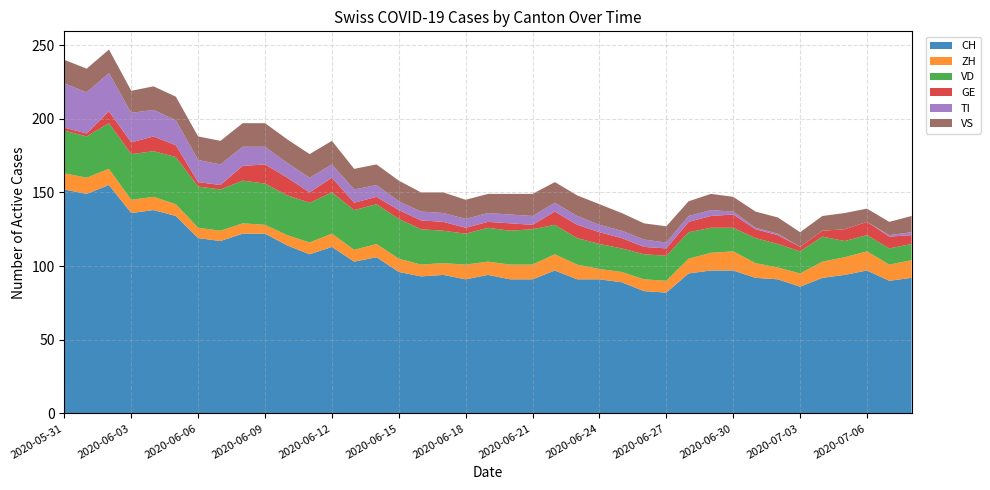

Reading right to left, what are all the values shown in this chart?

CH: 2020-07-08=92	2020-07-07=90	2020-07-06=97	2020-07-05=94	2020-07-04=92	2020-07-03=86	2020-07-02=91	2020-07-01=92	2020-06-30=97	2020-06-29=97	2020-06-28=95	2020-06-27=82	2020-06-26=83	2020-06-25=89	2020-06-24=91	2020-06-23=91	2020-06-22=97	2020-06-21=91	2020-06-20=91	2020-06-19=94	2020-06-18=91	2020-06-17=94	2020-06-16=93	2020-06-15=96	2020-06-14=106	2020-06-13=103	2020-06-12=113	2020-06-11=108	2020-06-10=114	2020-06-09=122	2020-06-08=122	2020-06-07=117	2020-06-06=119	2020-06-05=134	2020-06-04=138	2020-06-03=136	2020-06-02=155	2020-06-01=149	2020-05-31=152
ZH: 2020-07-08=12	2020-07-07=11	2020-07-06=13	2020-07-05=12	2020-07-04=11	2020-07-03=9	2020-07-02=8	2020-07-01=10	2020-06-30=13	2020-06-29=12	2020-06-28=10	2020-06-27=8	2020-06-26=8	2020-06-25=7	2020-06-24=7	2020-06-23=10	2020-06-22=11	2020-06-21=10	2020-06-20=10	2020-06-19=9	2020-06-18=10	2020-06-17=8	2020-06-16=8	2020-06-15=9	2020-06-14=9	2020-06-13=8	2020-06-12=9	2020-06-11=8	2020-06-10=7	2020-06-09=6	2020-06-08=7	2020-06-07=7	2020-06-06=7	2020-06-05=8	2020-06-04=9	2020-06-03=9	2020-06-02=11	2020-06-01=11	2020-05-31=11
VD: 2020-07-08=11	2020-07-07=11	2020-07-06=11	2020-07-05=11	2020-07-04=17	2020-07-03=15	2020-07-02=16	2020-07-01=17	2020-06-30=16	2020-06-29=17	2020-06-28=18	2020-06-27=17	2020-06-26=17	2020-06-25=16	2020-06-24=17	2020-06-23=18	2020-06-22=20	2020-06-21=24	2020-06-20=23	2020-06-19=23	2020-06-18=21	2020-06-17=22	2020-06-16=24	2020-06-15=27	2020-06-14=27	2020-06-13=27	2020-06-12=28	2020-06-11=27	2020-06-10=27	2020-06-09=28	2020-06-08=29	2020-06-07=28	2020-06-06=28	2020-06-05=32	2020-06-04=31	2020-06-03=31	2020-06-02=31	2020-06-01=28	2020-05-31=29
GE: 2020-07-08=6	2020-07-07=8	2020-07-06=9	2020-07-05=8	2020-07-04=4	2020-07-03=3	2020-07-02=6	2020-07-01=6	2020-06-30=9	2020-06-29=8	2020-06-28=7	2020-06-27=5	2020-06-26=5	2020-06-25=7	2020-06-24=8	2020-06-23=9	2020-06-22=9	2020-06-21=3	2020-06-20=5	2020-06-19=4	2020-06-18=4	2020-06-17=6	2020-06-16=6	2020-06-15=6	2020-06-14=5	2020-06-13=5	2020-06-12=10	2020-06-11=7	2020-06-10=12	2020-06-09=13	2020-06-08=10	2020-06-07=3	2020-06-06=3	2020-06-05=8	2020-06-04=10	2020-06-03=8	2020-06-02=8	2020-06-01=2	2020-05-31=2
TI: 2020-07-08=2	2020-07-07=1	2020-07-06=0	2020-07-05=0	2020-07-04=0	2020-07-03=0	2020-07-02=1	2020-07-01=1	2020-06-30=2	2020-06-29=4	2020-06-28=4	2020-06-27=4	2020-06-26=5	2020-06-25=5	2020-06-24=5	2020-06-23=6	2020-06-22=6	2020-06-21=6	2020-06-20=6	2020-06-19=6	2020-06-18=6	2020-06-17=6	2020-06-16=6	2020-06-15=6	2020-06-14=8	2020-06-13=9	2020-06-12=9	2020-06-11=10	2020-06-10=10	2020-06-09=12	2020-06-08=13	2020-06-07=14	2020-06-06=15	2020-06-05=17	2020-06-04=18	2020-06-03=20	2020-06-02=26	2020-06-01=28	2020-05-31=30
VS: 2020-07-08=11	2020-07-07=9	2020-07-06=9	2020-07-05=11	2020-07-04=10	2020-07-03=10	2020-07-02=11	2020-07-01=11	2020-06-30=10	2020-06-29=11	2020-06-28=10	2020-06-27=11	2020-06-26=11	2020-06-25=12	2020-06-24=14	2020-06-23=14	2020-06-22=14	2020-06-21=15	2020-06-20=14	2020-06-19=13	2020-06-18=13	2020-06-17=14	2020-06-16=13	2020-06-15=14	2020-06-14=14	2020-06-13=14	2020-06-12=16	2020-06-11=16	2020-06-10=16	2020-06-09=16	2020-06-08=16	2020-06-07=16	2020-06-06=16	2020-06-05=16	2020-06-04=16	2020-06-03=15	2020-06-02=16	2020-06-01=16	2020-05-31=16